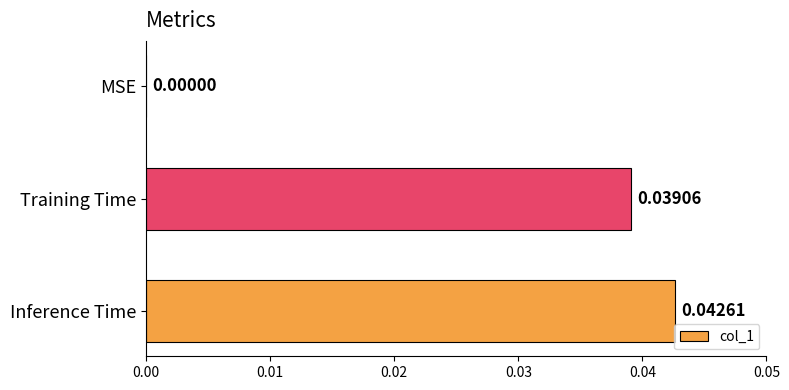

Which has a higher value, MSE or Inference Time?

Inference Time